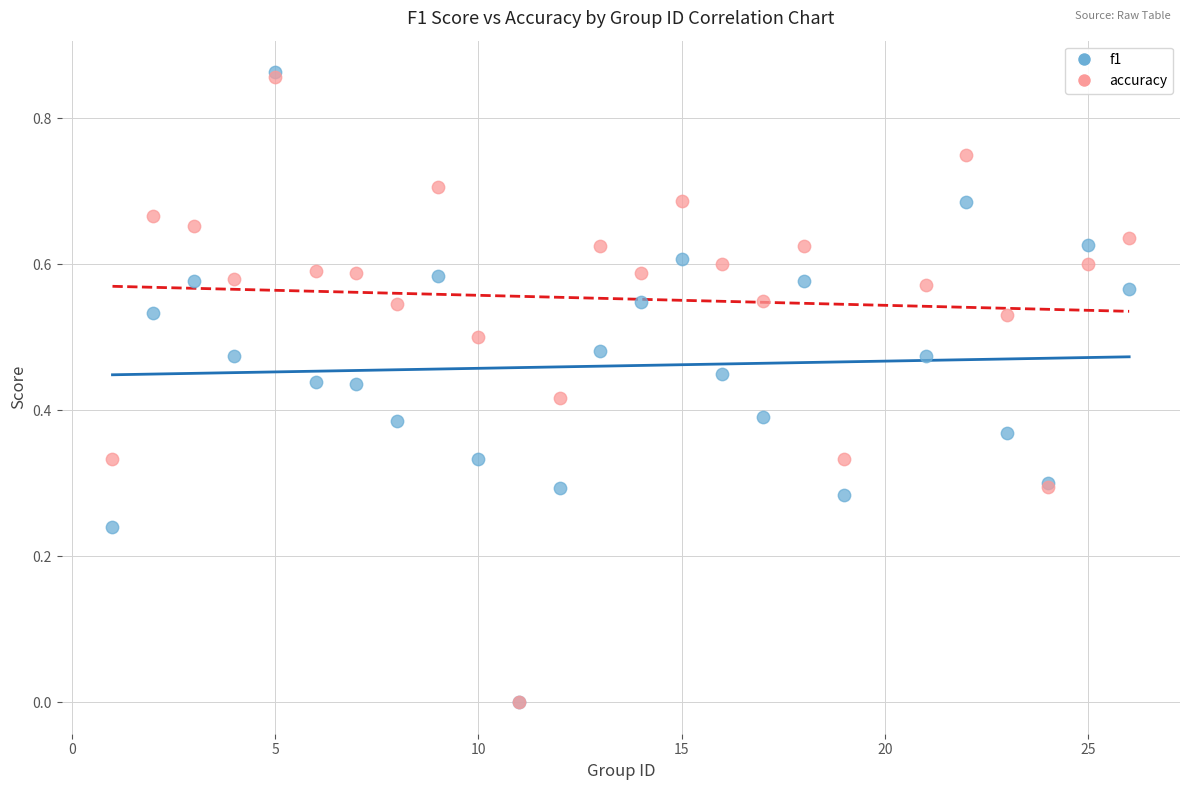

What are all the series names shown in the legend?

f1, accuracy